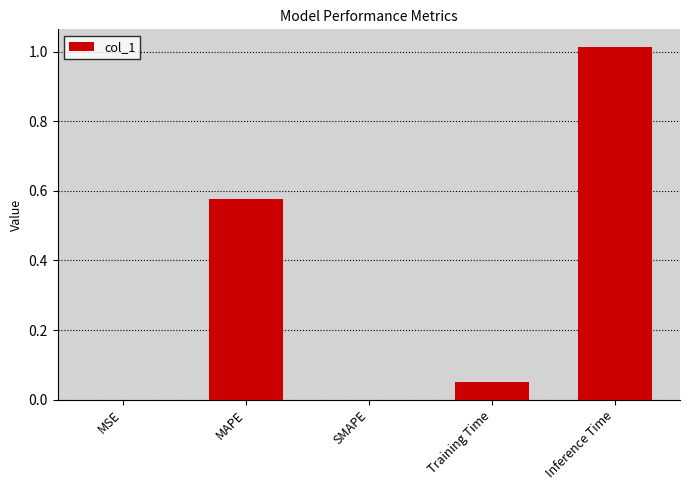

Which category has the highest value across all series?

Inference Time